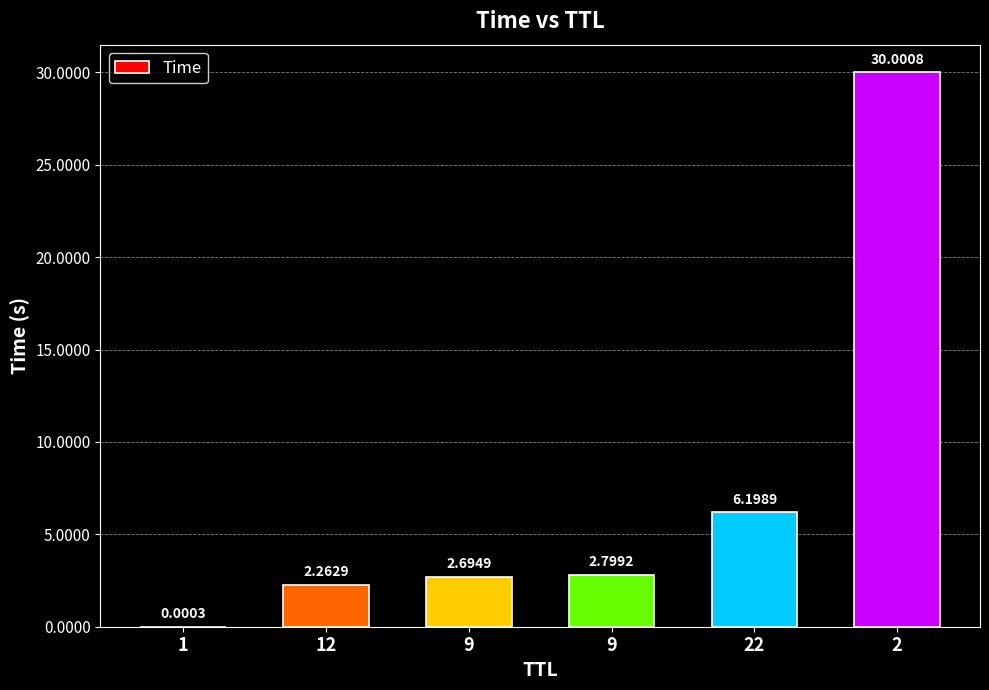

What is the label of the 3rd bar from the left?

9